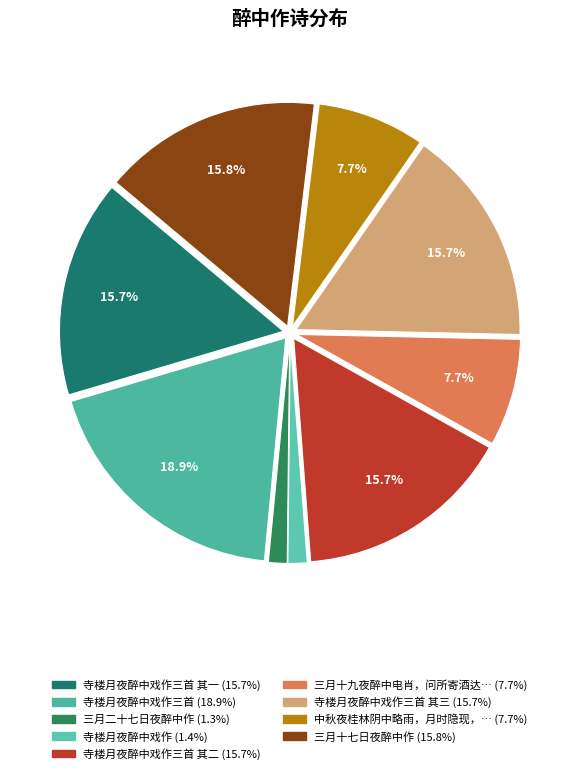

How many slices are in this pie chart?

9